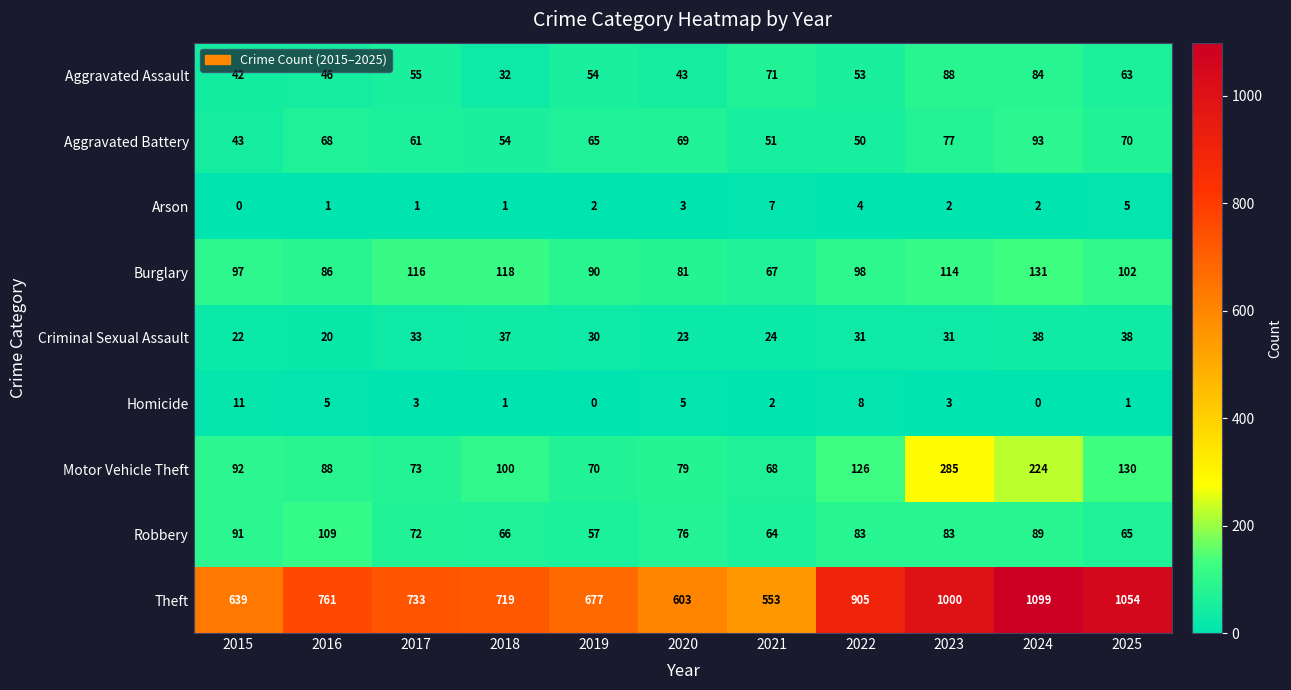

What is the approximate value of Aggravated Battery at 2021, to the nearest 10?

50